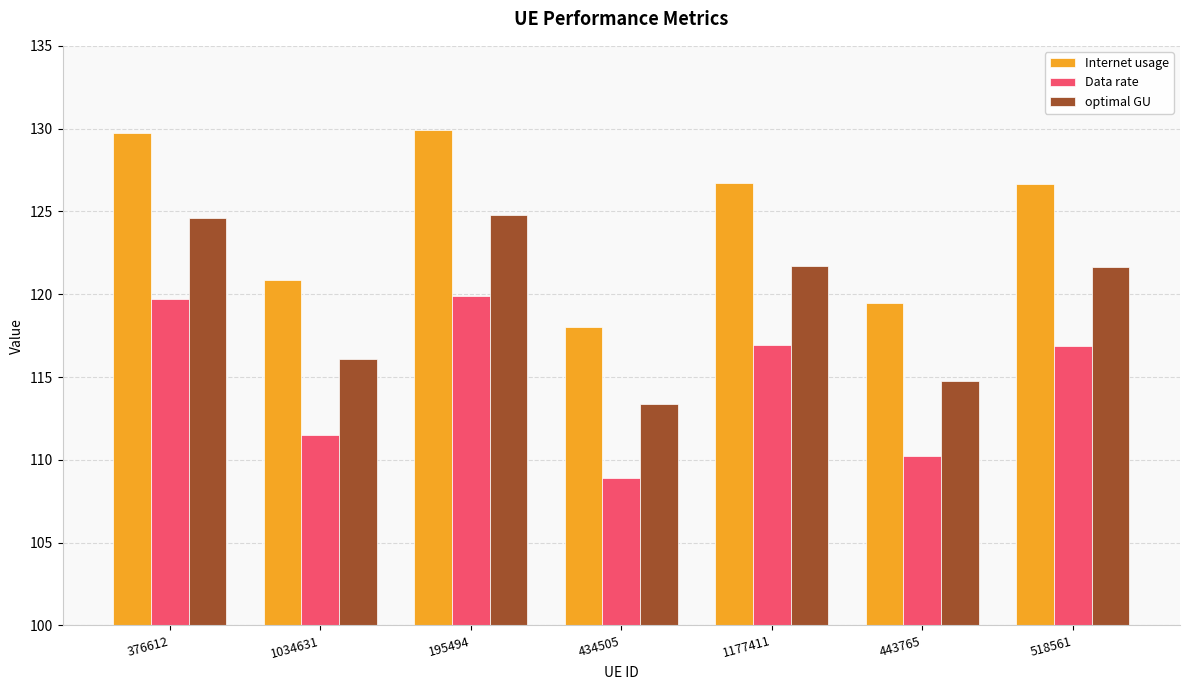

Which category has the lowest value in the optimal GU series?

434505